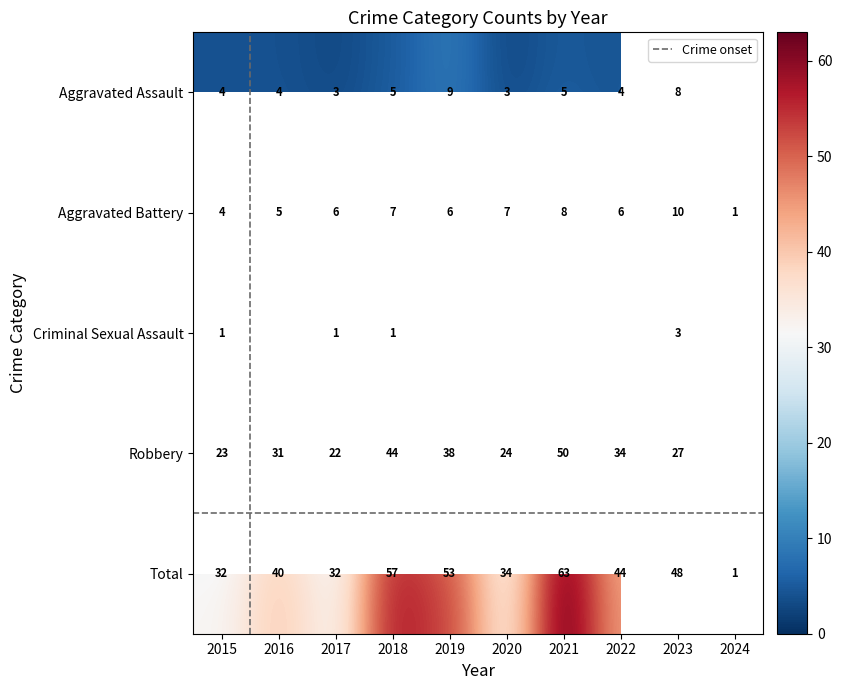

At which label does Aggravated Battery reach its peak?

2023